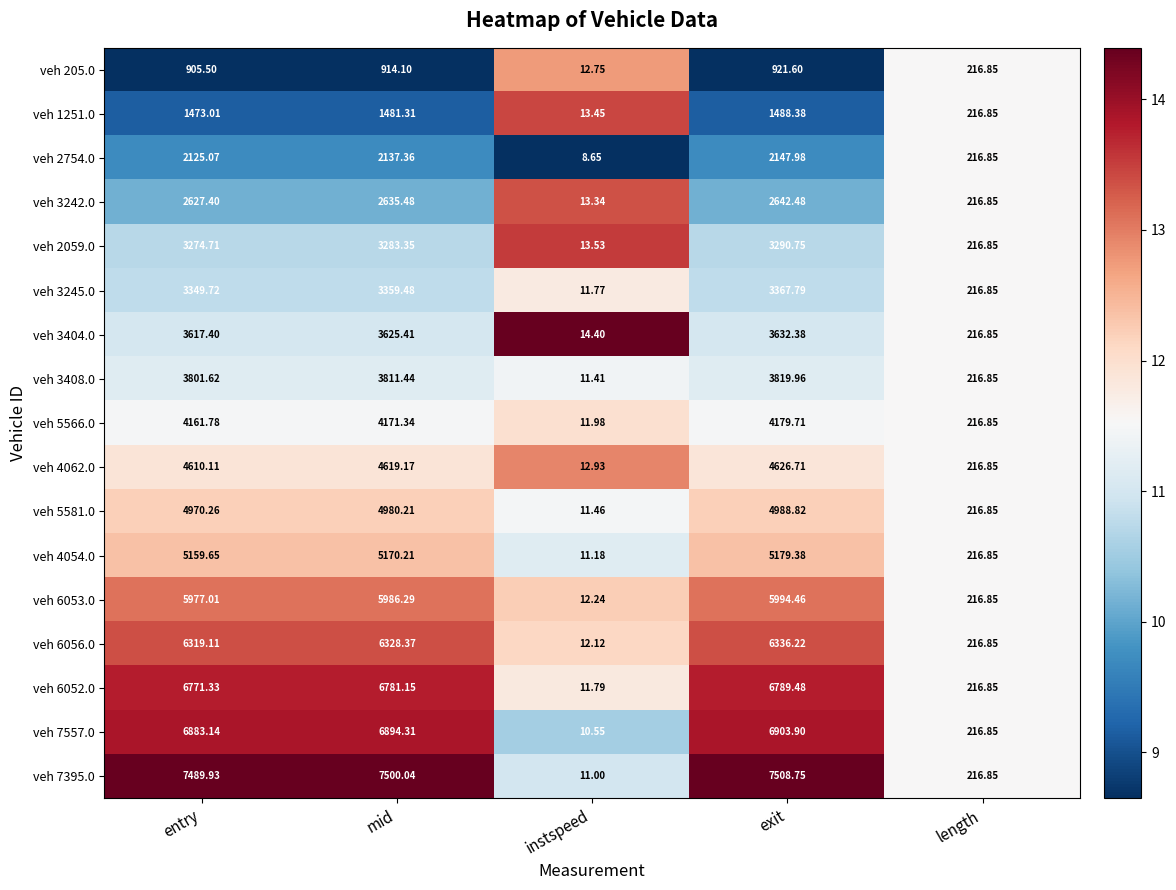

Which label corresponds to the smallest value in the chart?

instspeed